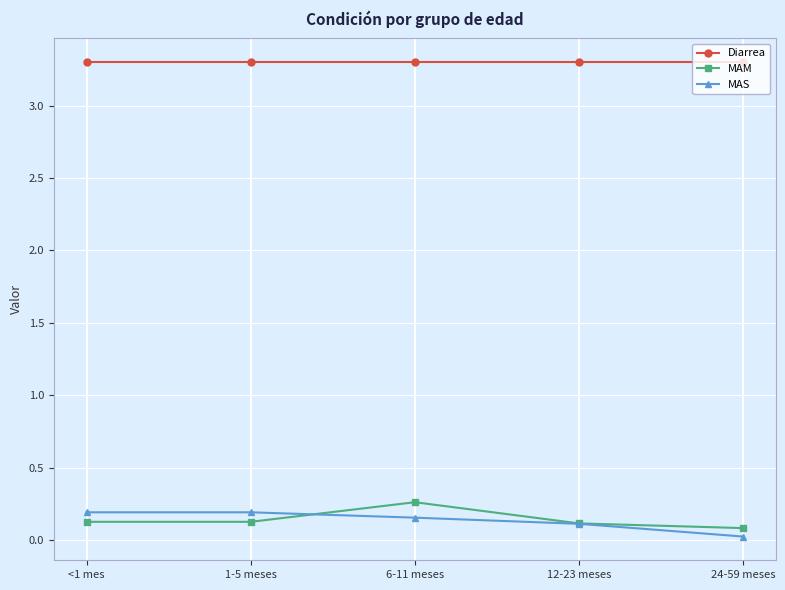

Which category has the lowest value across all series?

24-59 meses